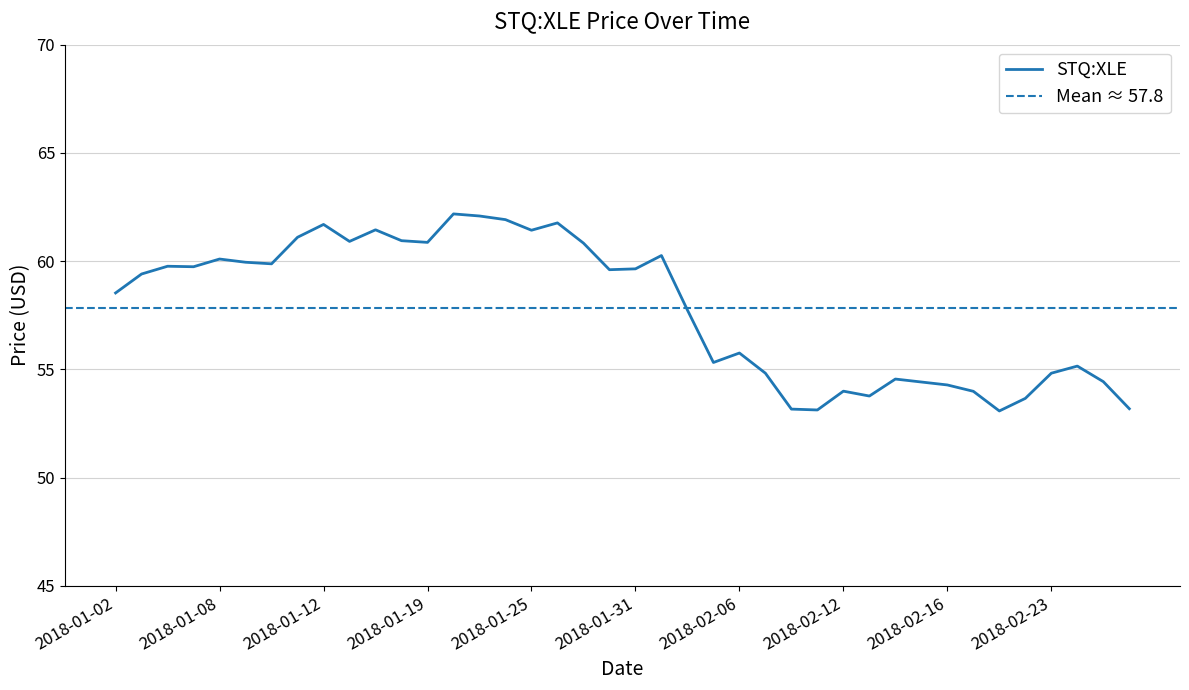

How many interior local peaks (higher than both neighbors) does the data have?

11